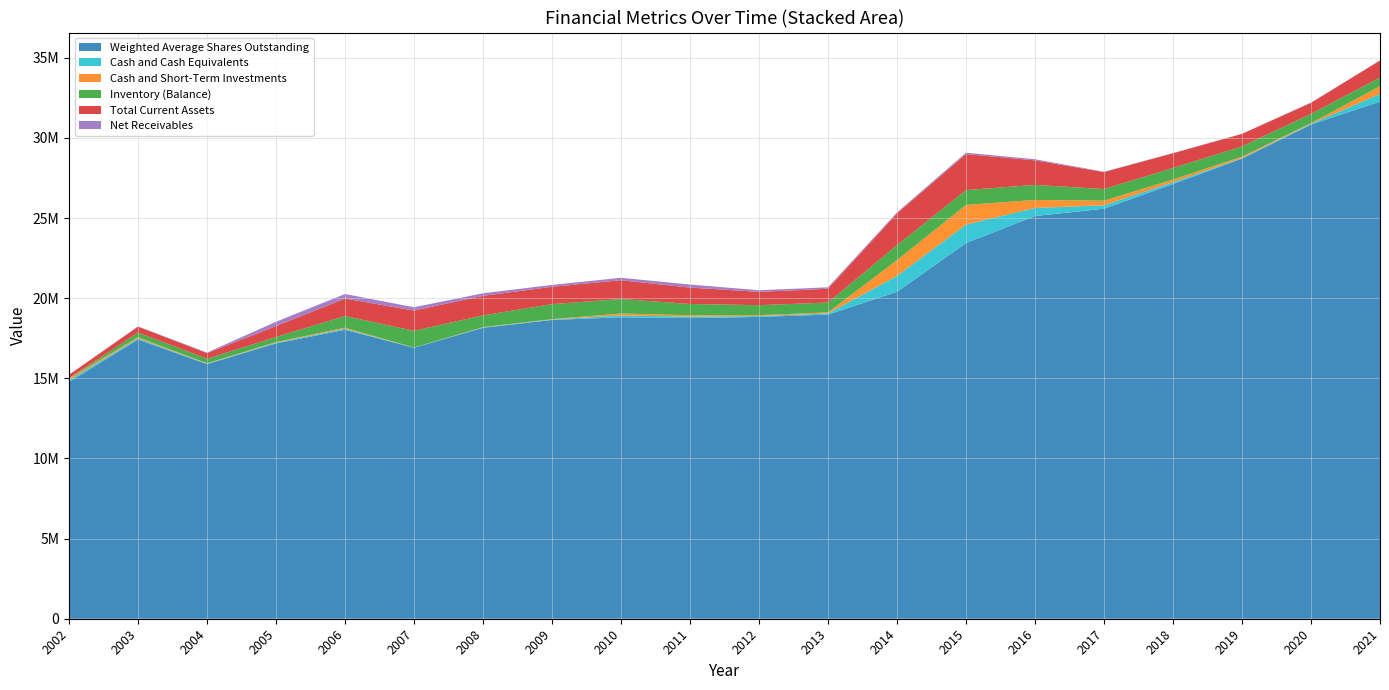

Reading left to right, what are all the values shown in this chart?

Weighted Average Shares Outstanding: 2002=14769375	2003=17420625	2004=15882296	2005=17178135	2006=18028022	2007=16906152	2008=18150675	2009=18640135	2010=18808542	2011=18756455	2012=18830401	2013=18974811	2014=20397432	2015=23438254	2016=25125302	2017=25582984	2018=27122315	2019=28708182	2020=30830276	2021=32263560
Cash and Cash Equivalents: 2002=115280	2003=73476	2004=27384	2005=42434	2006=66275	2007=6555	2008=22523	2009=26872	2010=116950	2011=91209	2012=54995	2013=69613	2014=988681	2015=1151904	2016=502777	2017=214871	2018=112203	2019=34525	2020=48009	2021=480451
Cash and Short-Term Investments: 2002=115280	2003=73476	2004=27384	2005=42434	2006=66275	2007=6555	2008=22523	2009=26872	2010=116950	2011=91209	2012=54995	2013=69613	2014=988681	2015=1230224	2016=502777	2017=284871	2018=169533	2019=91855	2020=48009	2021=480451
Inventory (Balance): 2002=16727	2003=285254	2004=286310	2005=316706	2006=727210	2007=1046090	2008=732295	2009=935042	2010=904487	2011=700931	2012=623722	2013=614581	2014=935560	2015=924054	2016=936587	2017=729845	2018=721262	2019=636459	2020=576785	2021=542588
Total Current Assets: 2002=209007	2003=372050	2004=349049	2005=678754	2006=1088308	2007=1261645	2008=1218946	2009=1081037	2010=1173644	2011=1021171	2012=829941	2013=860178	2014=1975420	2015=2247724	2016=1530617	2017=1054799	2018=917544	2019=782442	2020=683469	2021=1065202
Net Receivables: 2002=0	2003=13320	2004=35355	2005=270739	2006=283251	2007=209000	2008=159128	2009=119123	2010=152207	2011=191135	2012=102350	2013=90583	2014=64298	2015=85827	2016=72143	2017=23805	2018=13455	2019=5948	2020=19900	2021=1201